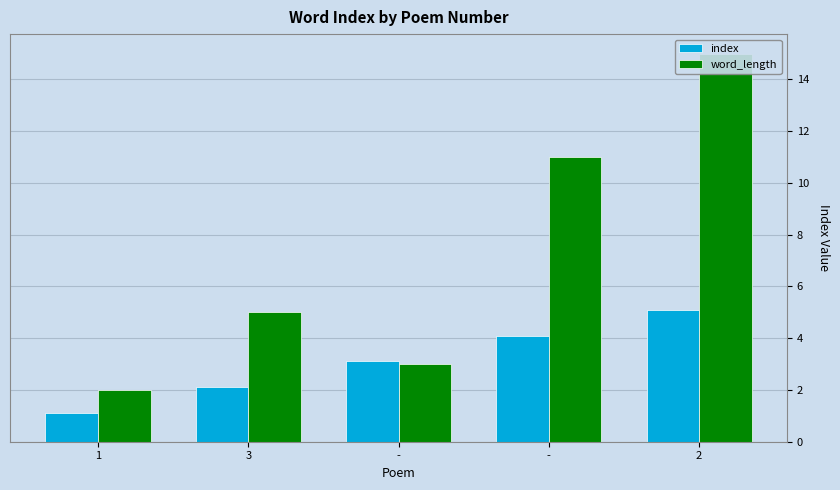

List the series in order of their peak value, highest first.

word_length, index